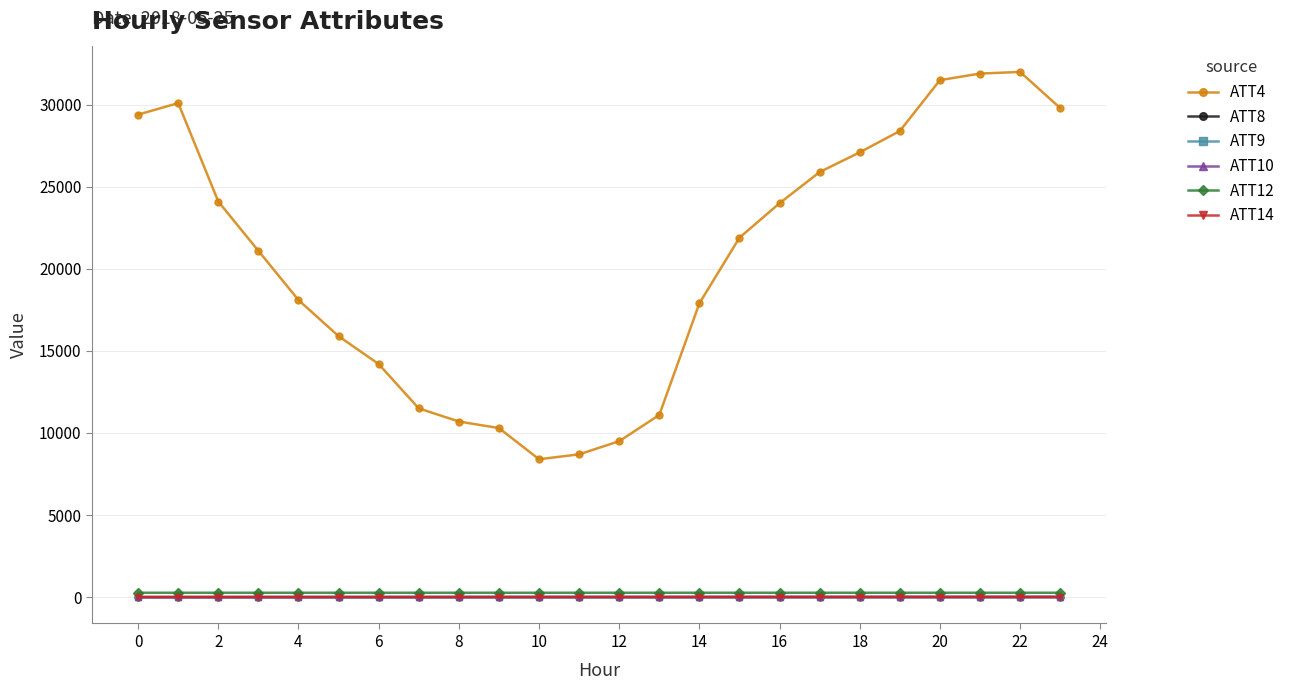

True or false: ATT10 has more than 0 interior local peaks.

True